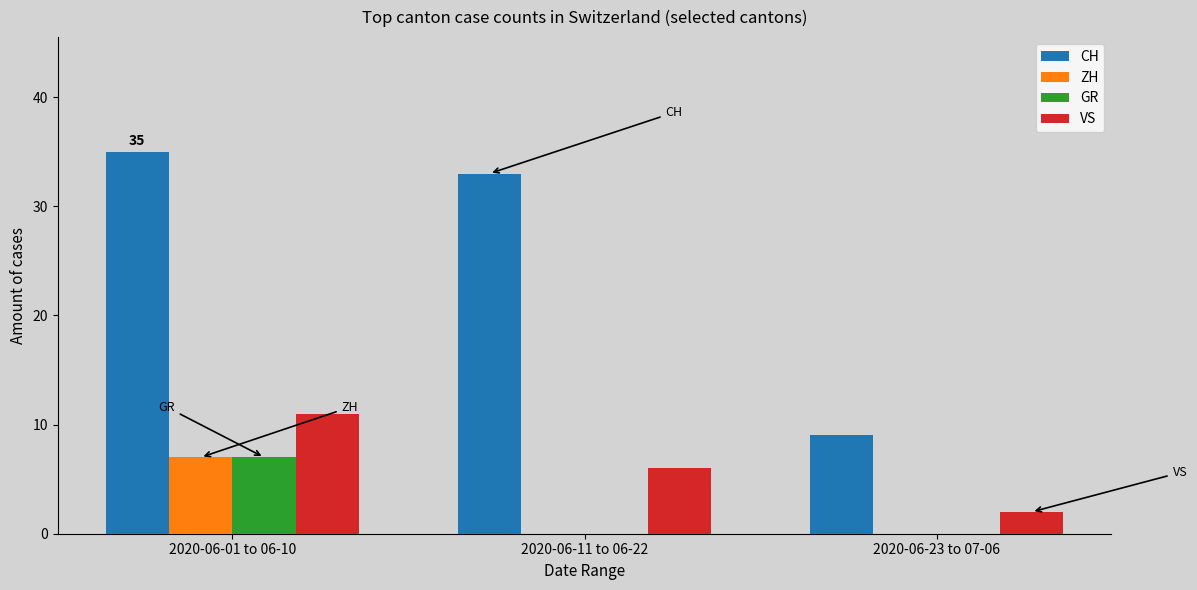

Reading left to right, transcribe all the data shown in this chart.

CH: 2020-06-01 to 06-10=35	2020-06-11 to 06-22=33	2020-06-23 to 07-06=9
ZH: 2020-06-01 to 06-10=7	2020-06-11 to 06-22=0	2020-06-23 to 07-06=0
GR: 2020-06-01 to 06-10=7	2020-06-11 to 06-22=0	2020-06-23 to 07-06=0
VS: 2020-06-01 to 06-10=11	2020-06-11 to 06-22=6	2020-06-23 to 07-06=2